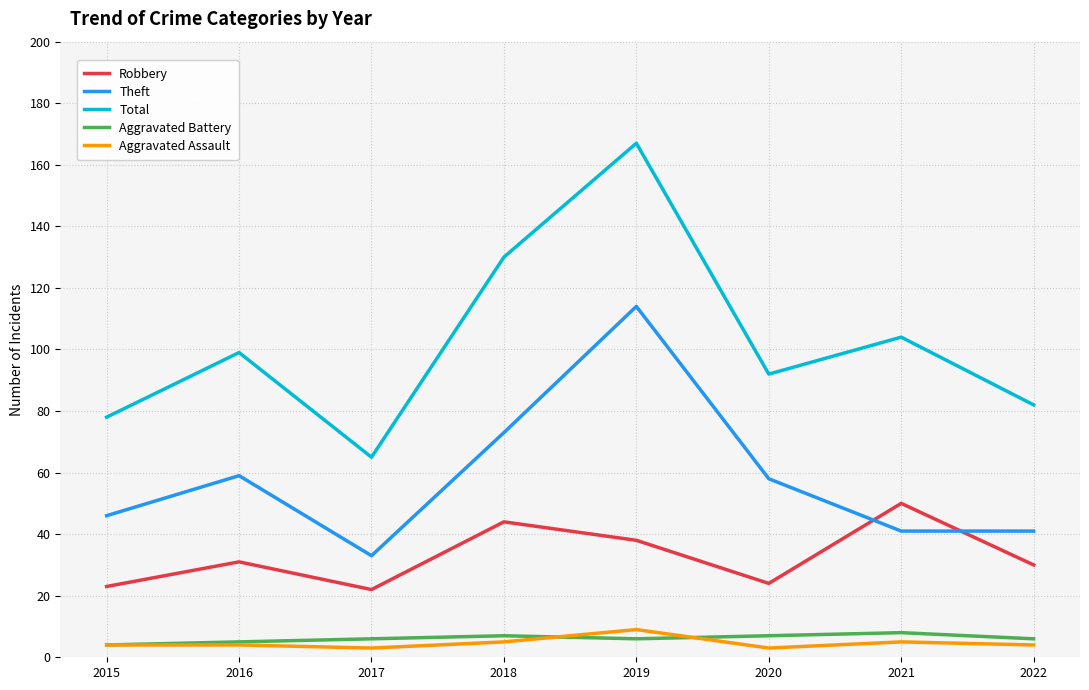

What are all the series names shown in the legend?

Robbery, Theft, Total, Aggravated Battery, Aggravated Assault